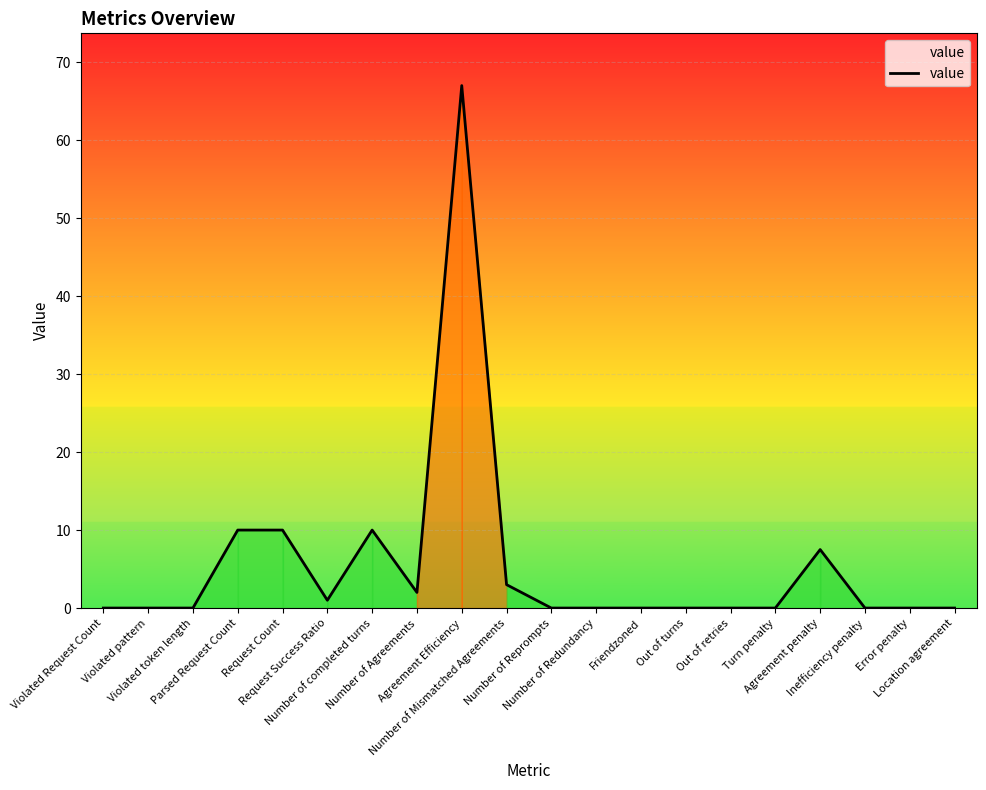

What is the greatest value displayed?

67.0